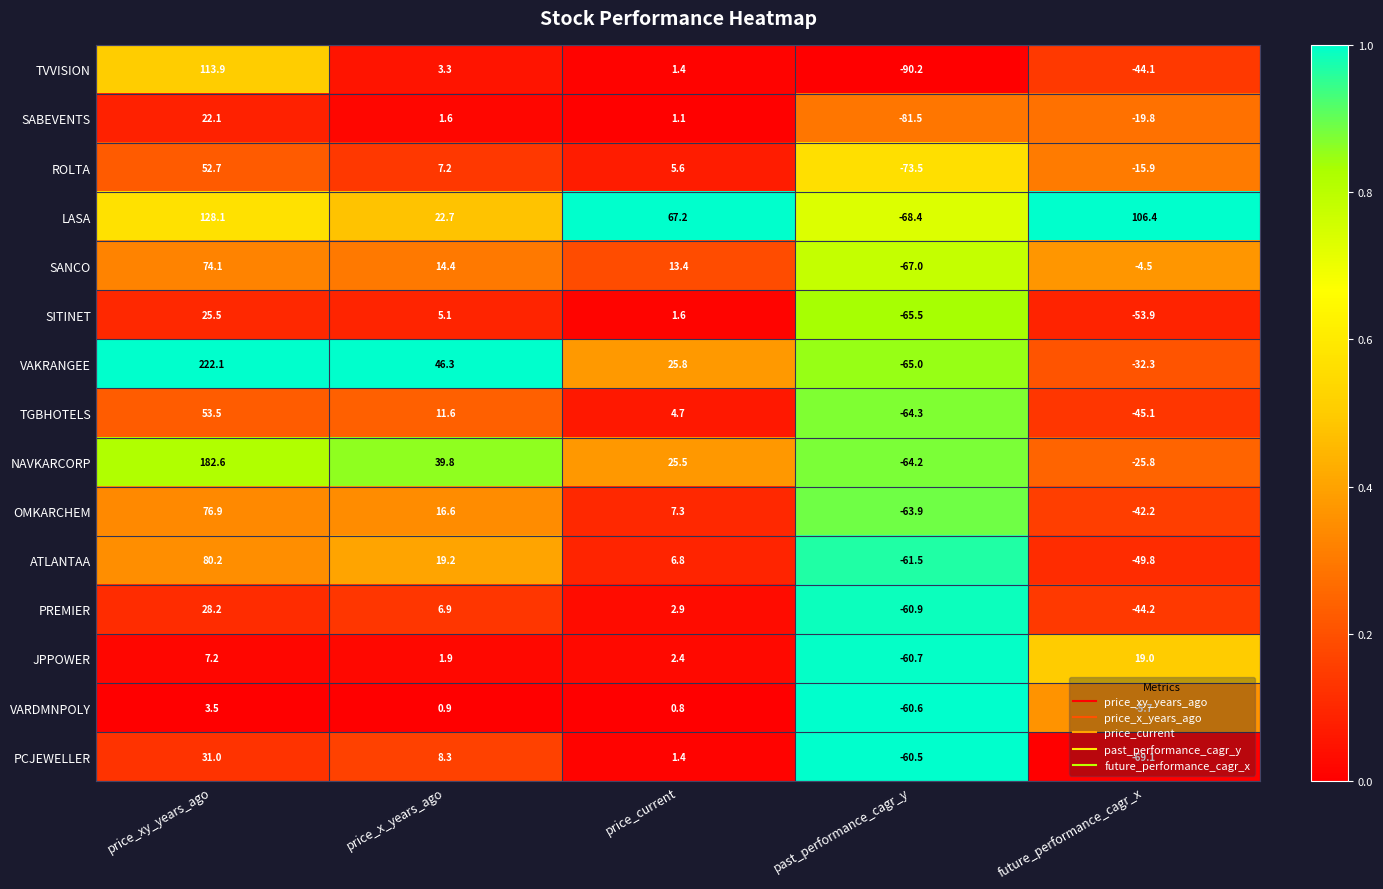

At how many categories does at least one series exceed 0?

4